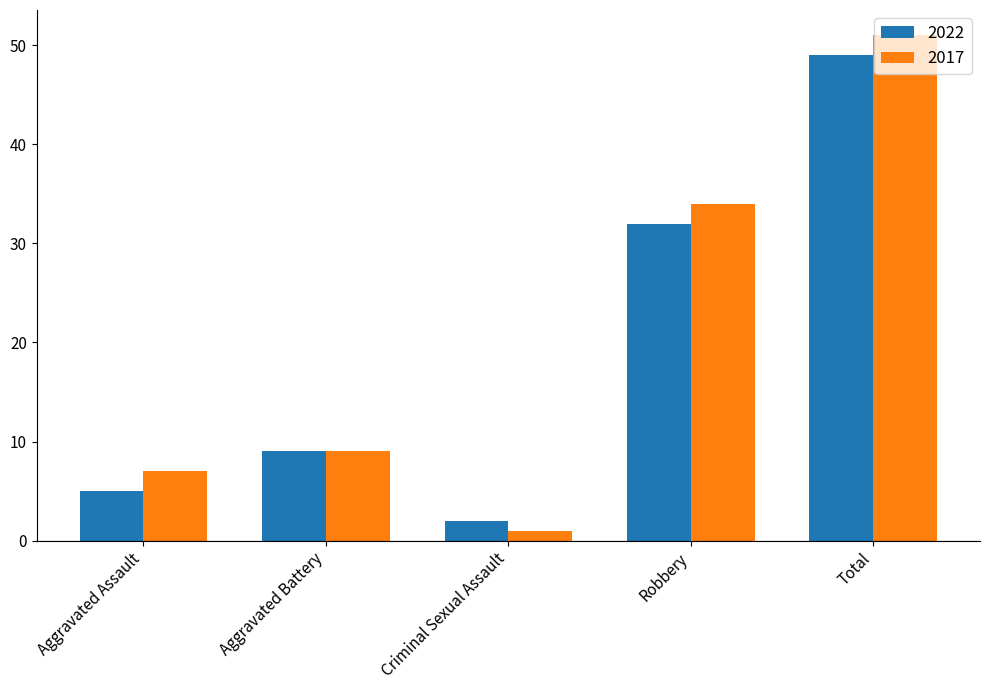

Which category has the highest value across all series?

Total